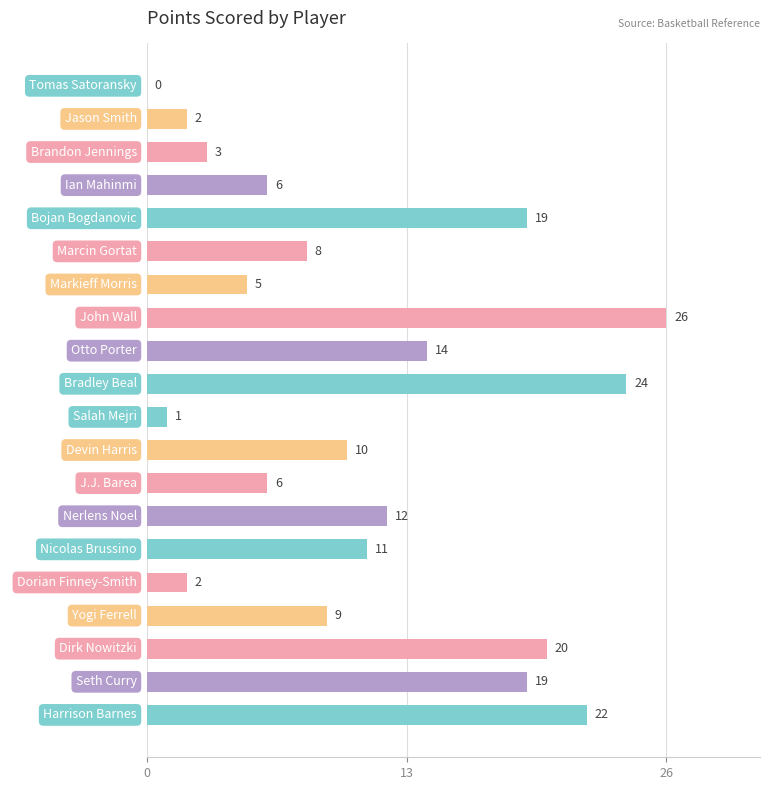

The chart shows a value of 9 at J.J. Barea. True or false?

False